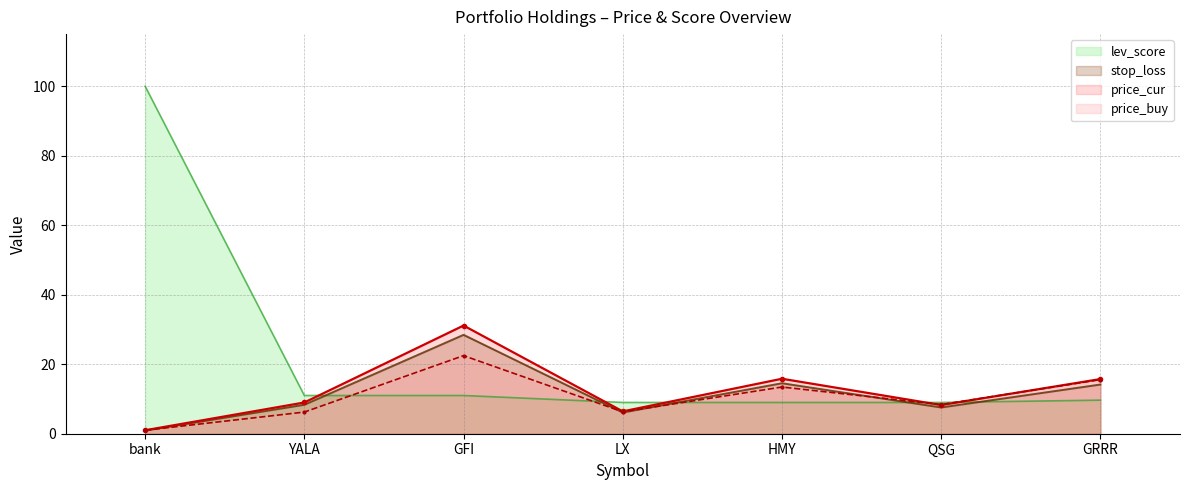

Which series ends up on top after the final intersection of price_buy and price_cur?

price_cur